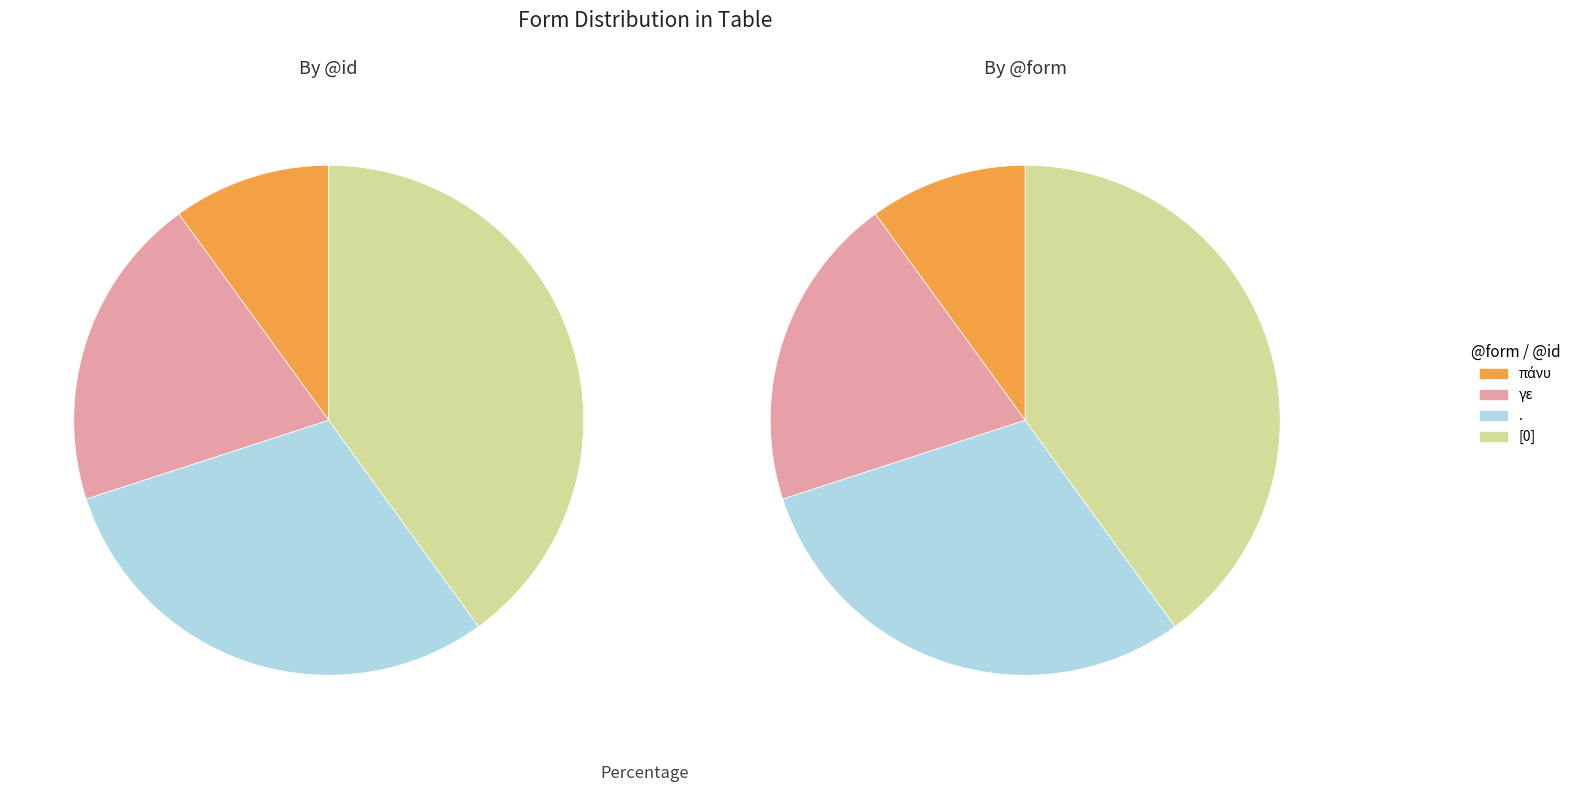

Rank the categories by value from lowest to highest.

πάνυ, γε, ., [0]